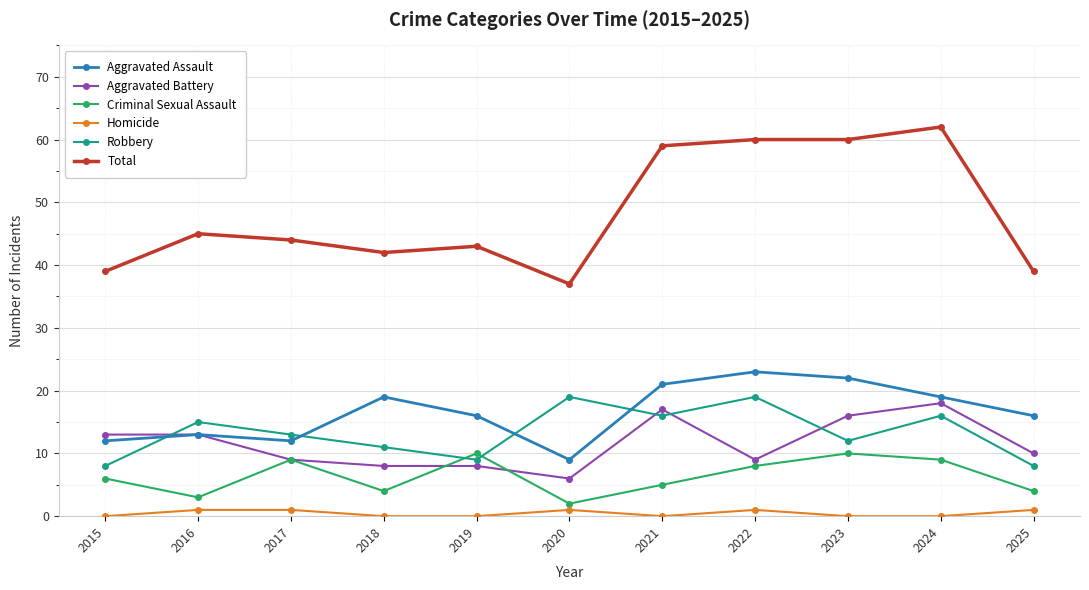

Between 2015 and 2021, which series saw the biggest shift?

Total